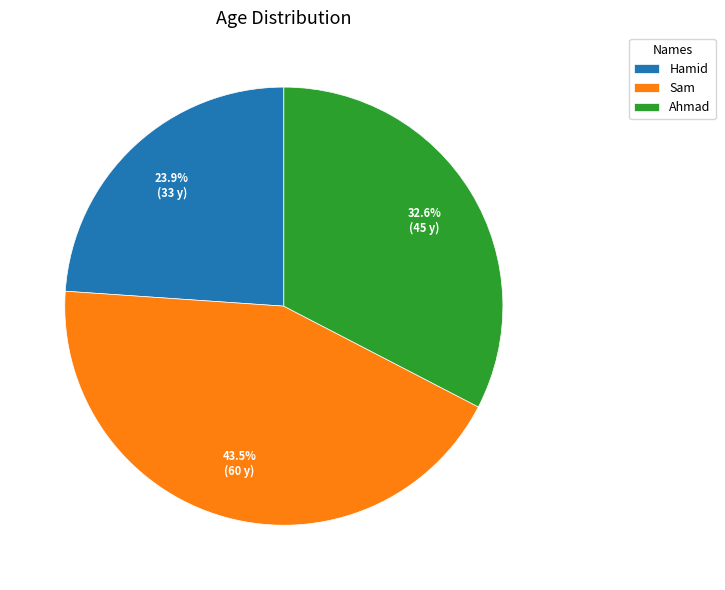

Count the number of slices in the pie.

3